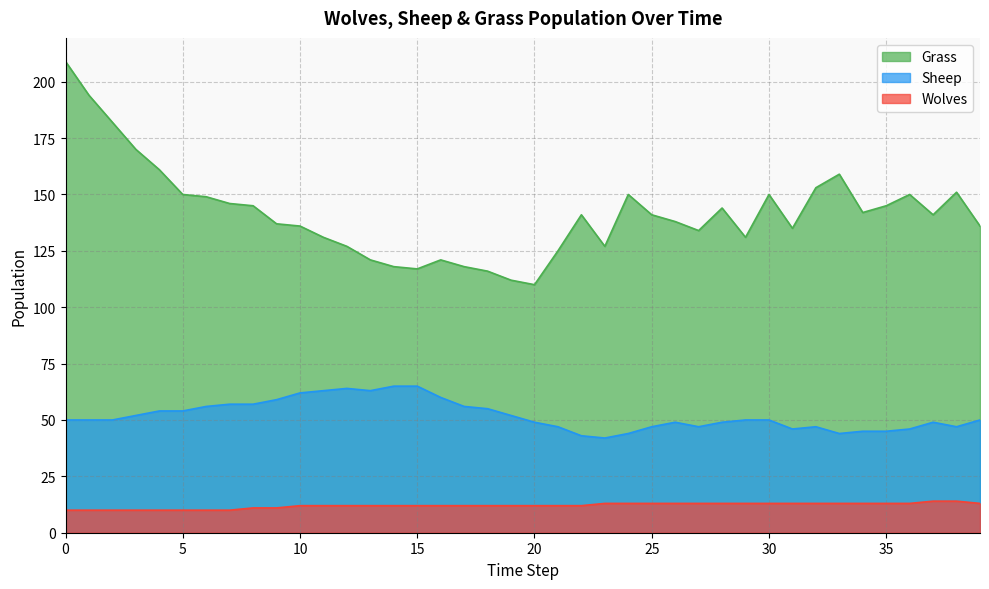

What is the difference between the maximum and minimum values in the Wolves series?

4